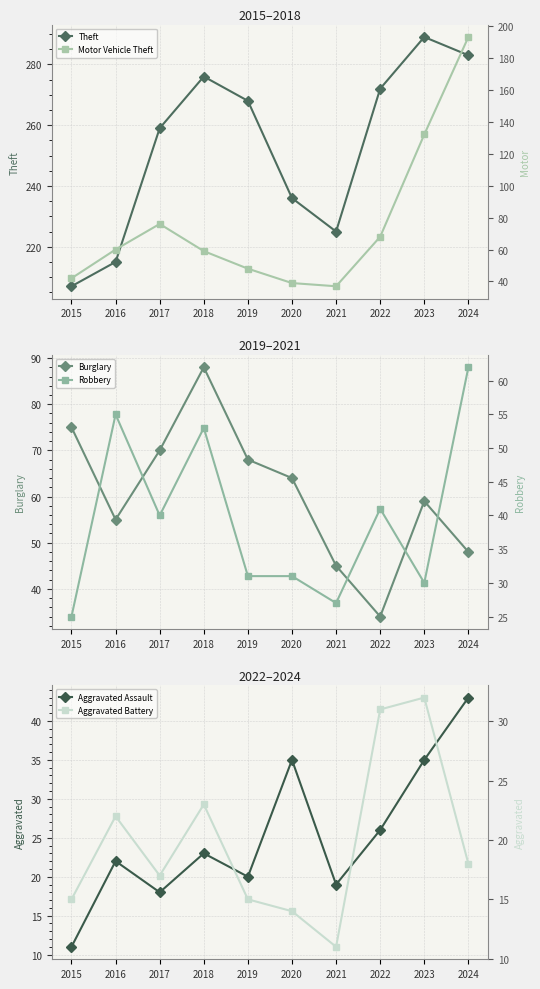

What is the sum of all Aggravated Battery values?

198